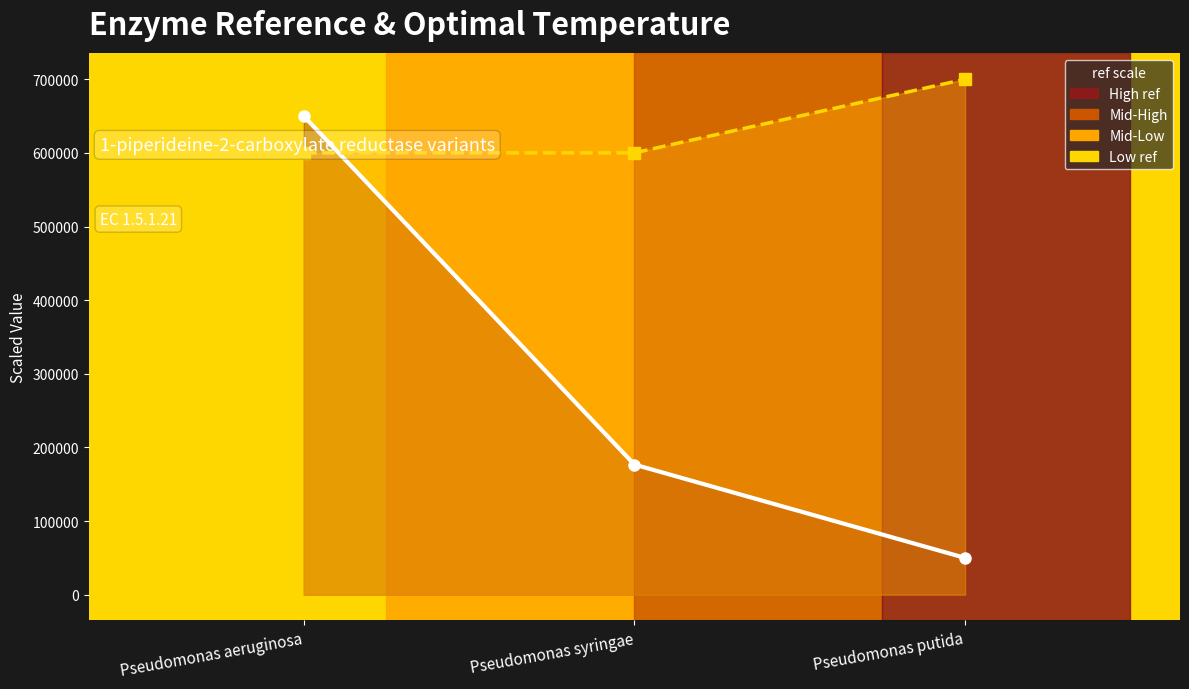

What is the approximate value of OptTemp (line) at Pseudomonas syringae?

600000.0